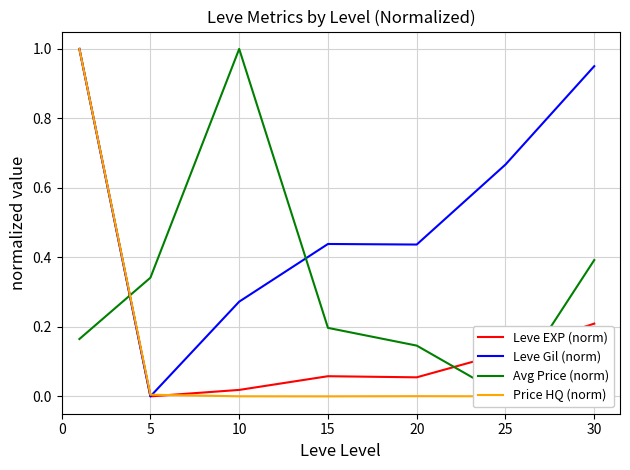

True or false: Leve Gil (norm) has more than 0 interior local peaks.

True